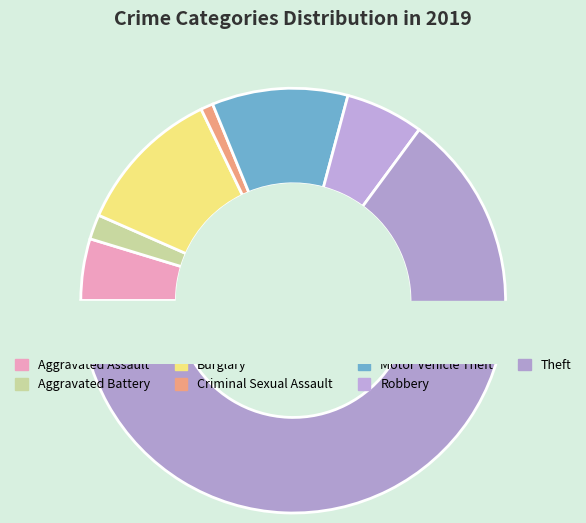

Rank the categories by value from lowest to highest.

Criminal Sexual Assault, Aggravated Battery, Aggravated Assault, Robbery, Motor Vehicle Theft, Burglary, Theft